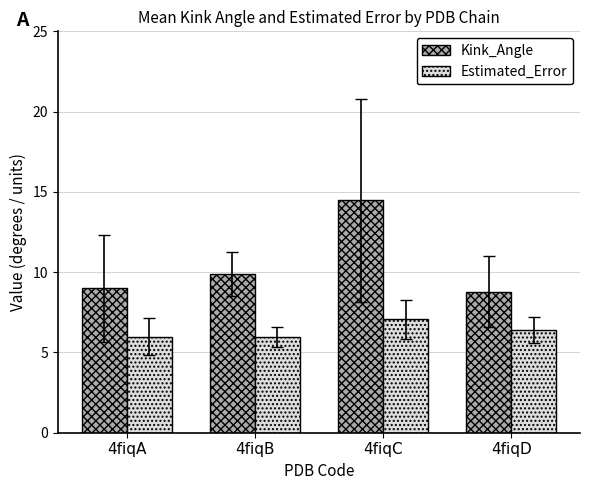

What is the maximum value for Kink_Angle?

14.5